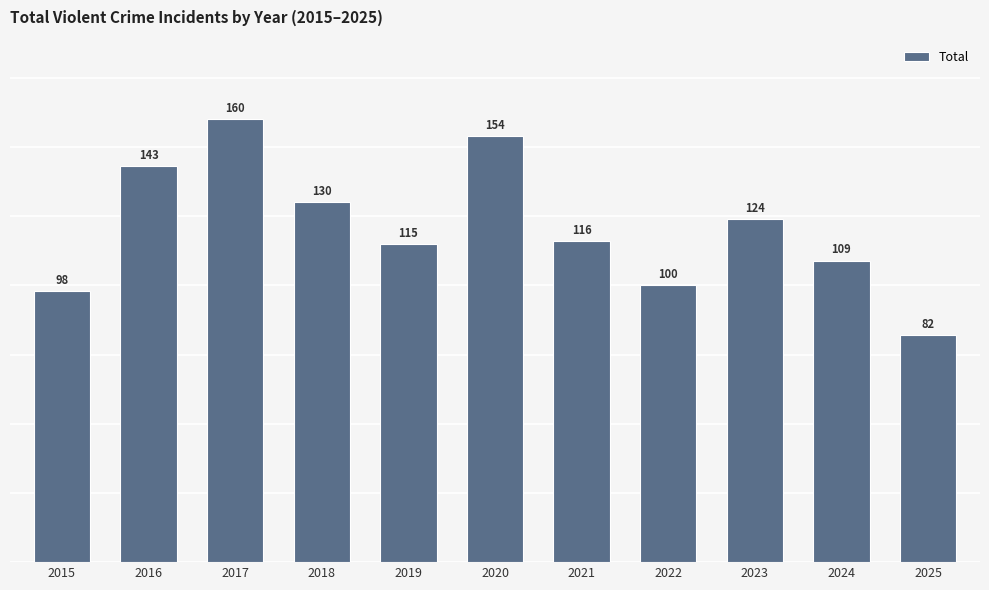

Rank the categories by value from lowest to highest.

2025, 2015, 2022, 2024, 2019, 2021, 2023, 2018, 2016, 2020, 2017